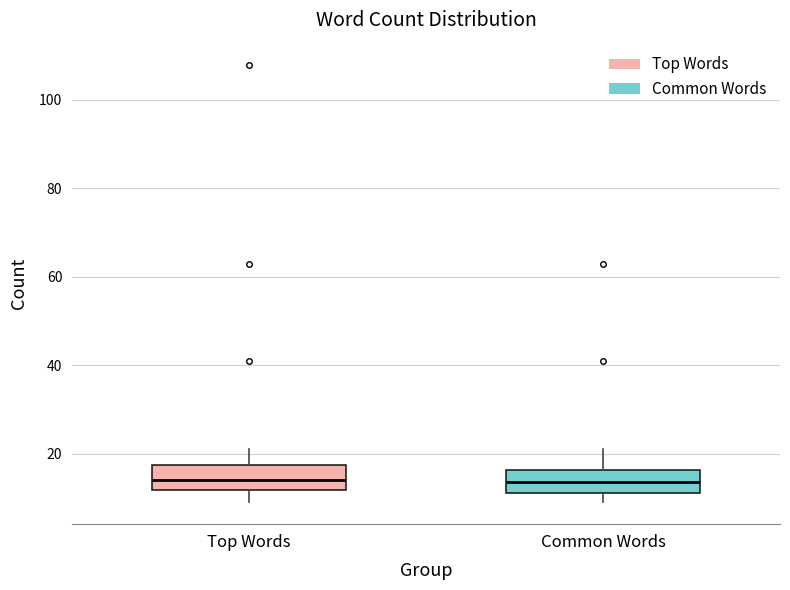

Reading left to right, read every box against the y-axis: the position of its median line, the range the box covers, and the ends of its whiskers. The values are not printed on the chart, so give them approximately, as read against the axis.

Top Words: median 14, box 12 to 18, whiskers 10 to 22
Common Words: median 14, box 12 to 16, whiskers 10 to 22